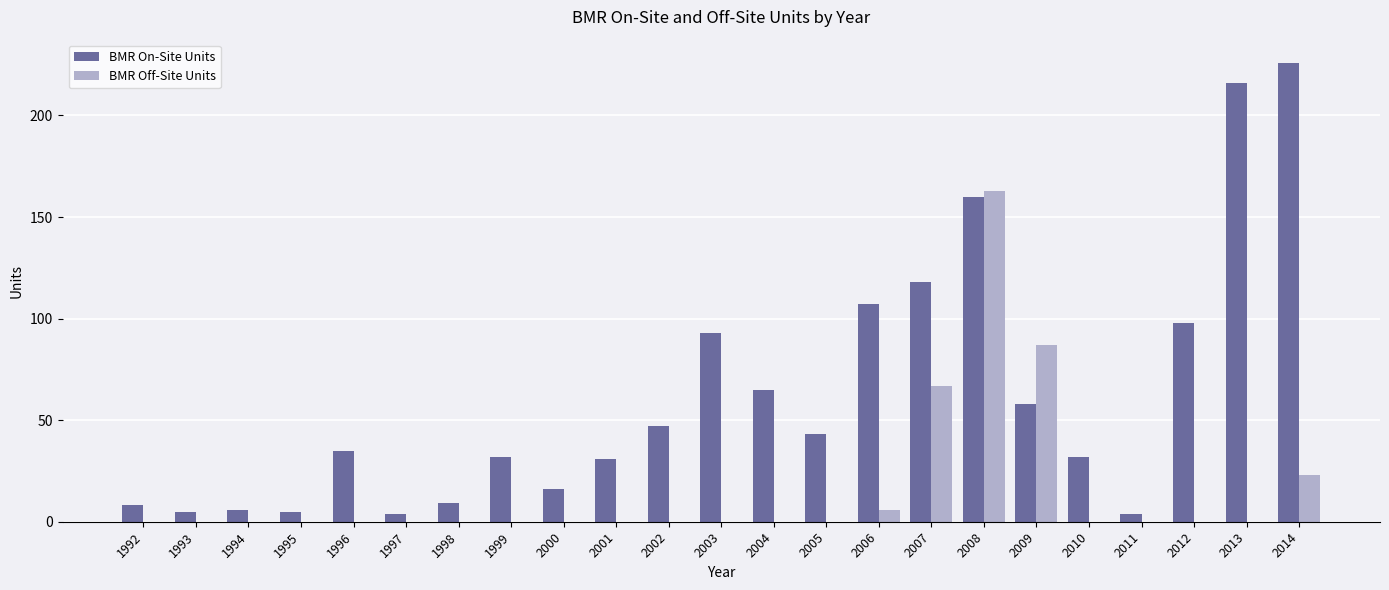

At which category is the sum across all series the highest?

2008